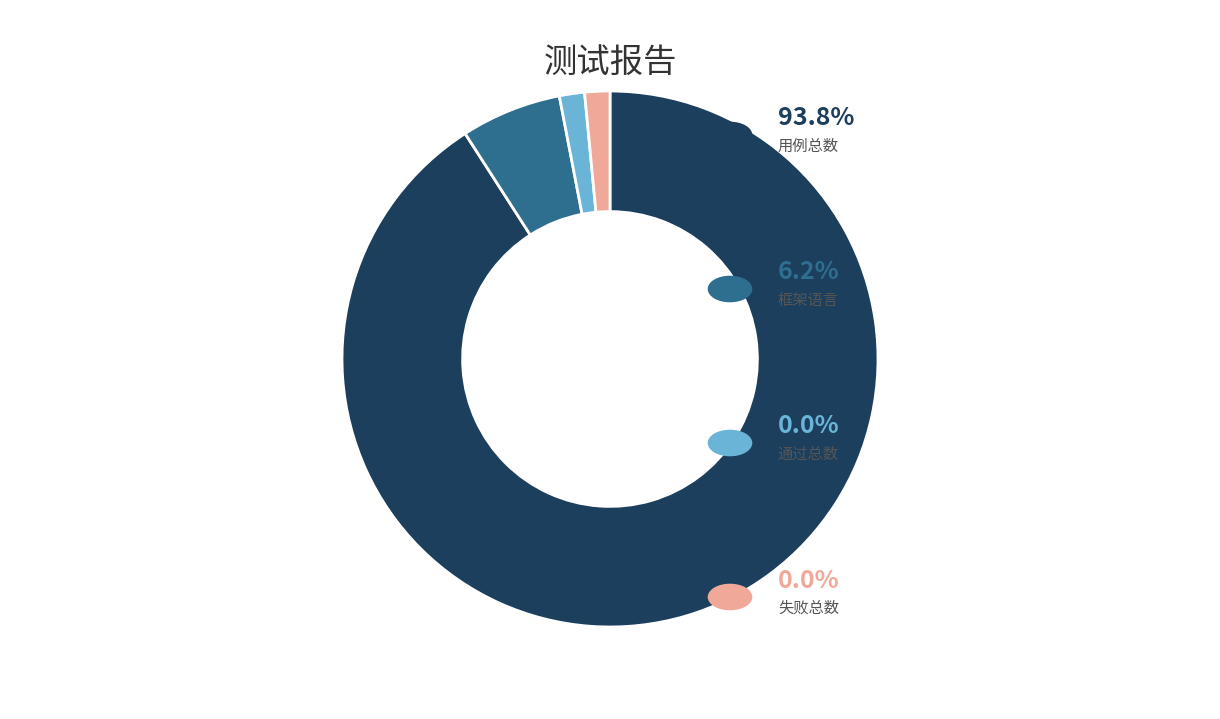

Is there any slice that represents more than half of the pie?

Yes